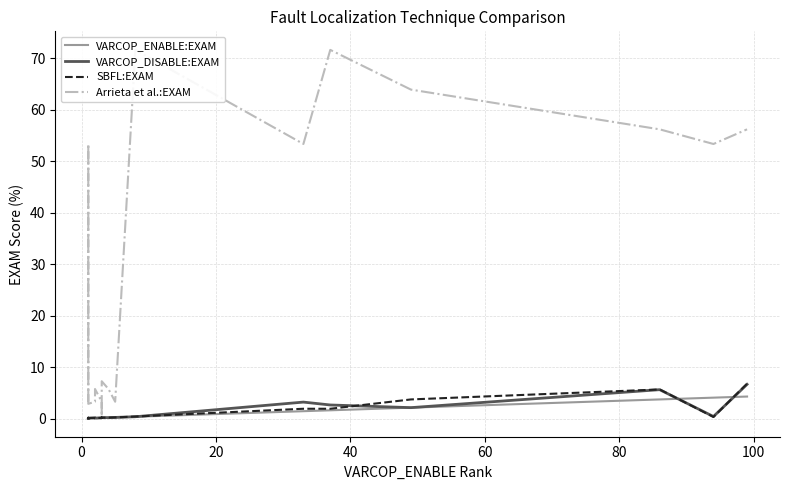

True or false: Arrieta et al.:EXAM and VARCOP_ENABLE:EXAM intersect in this chart.

False